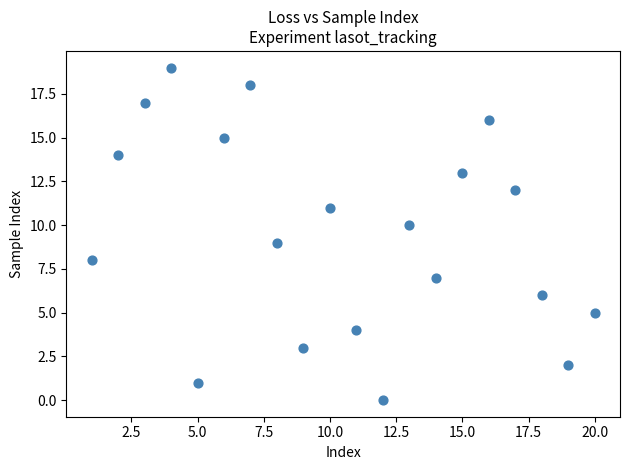

What is the range of X values (max minus min)?

19